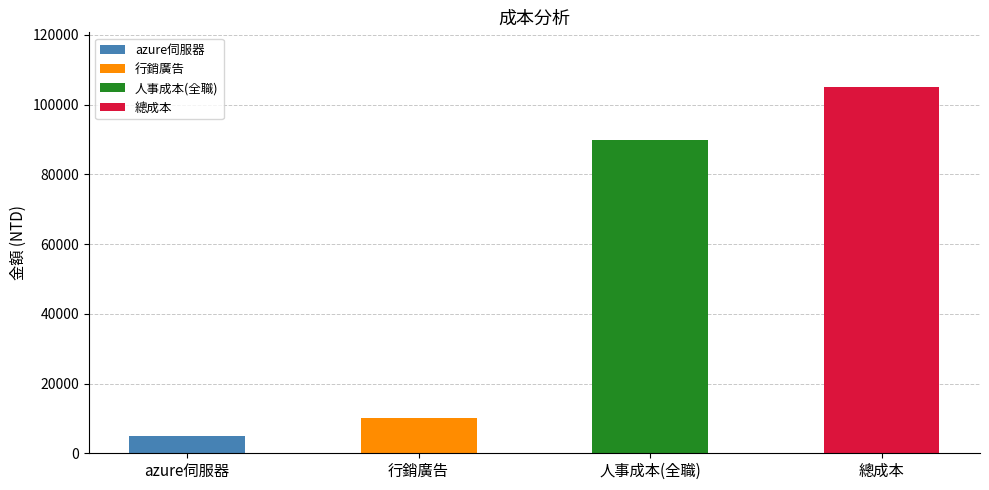

At which label does the data first exceed 90000?

總成本